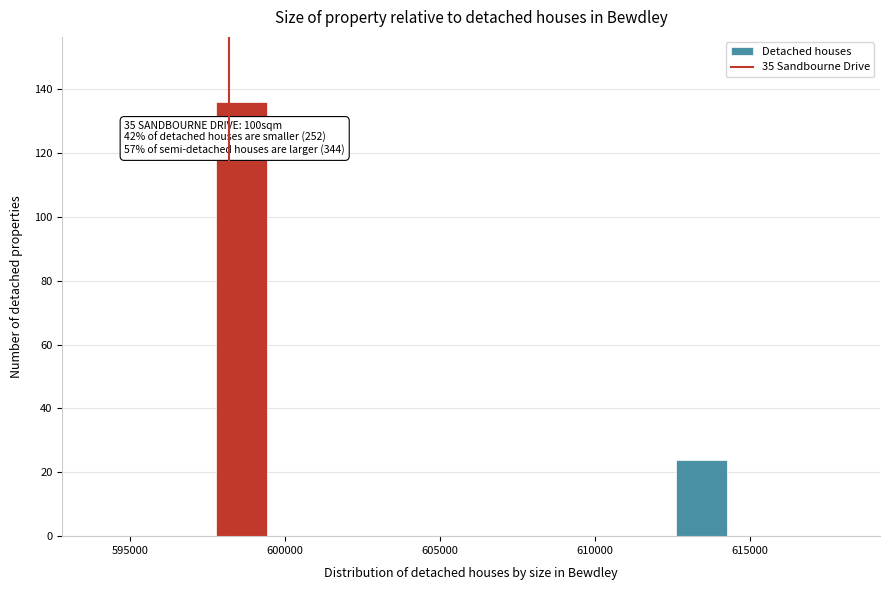

Read against the x-axis, roughly where is the centre of the tallest bar?

598500